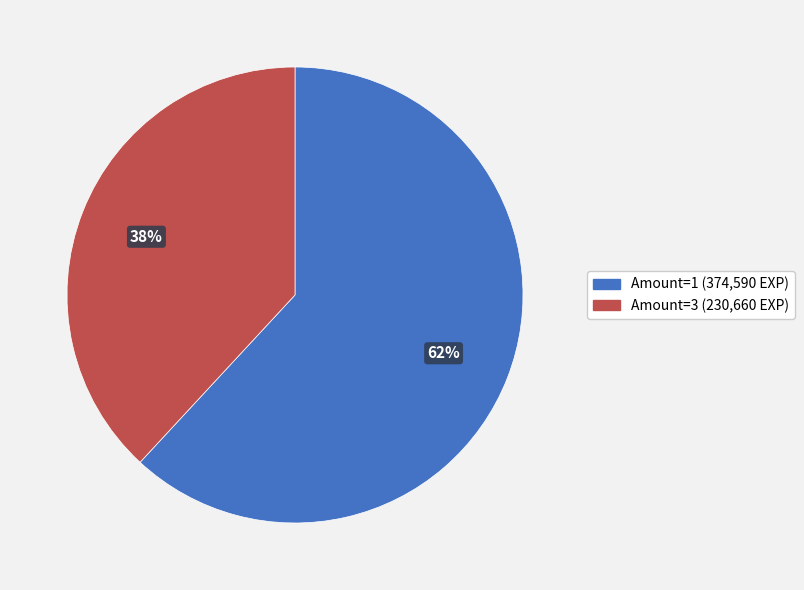

Is there a majority slice in this chart?

Yes